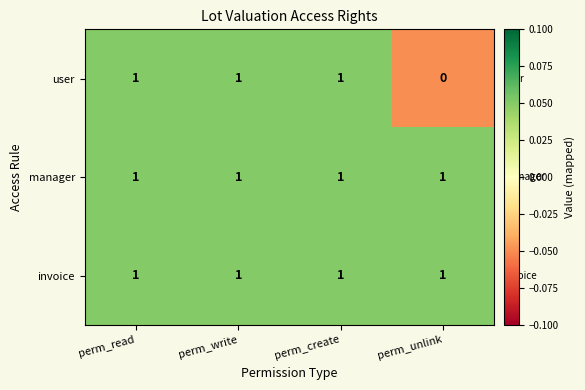

At how many categories does at least one series exceed 0?

4